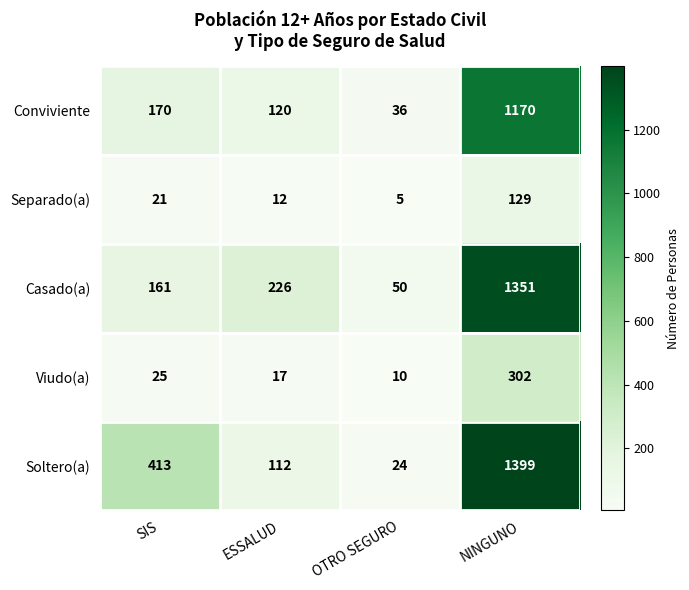

Which series has the largest range (max minus min)?

Soltero(a)